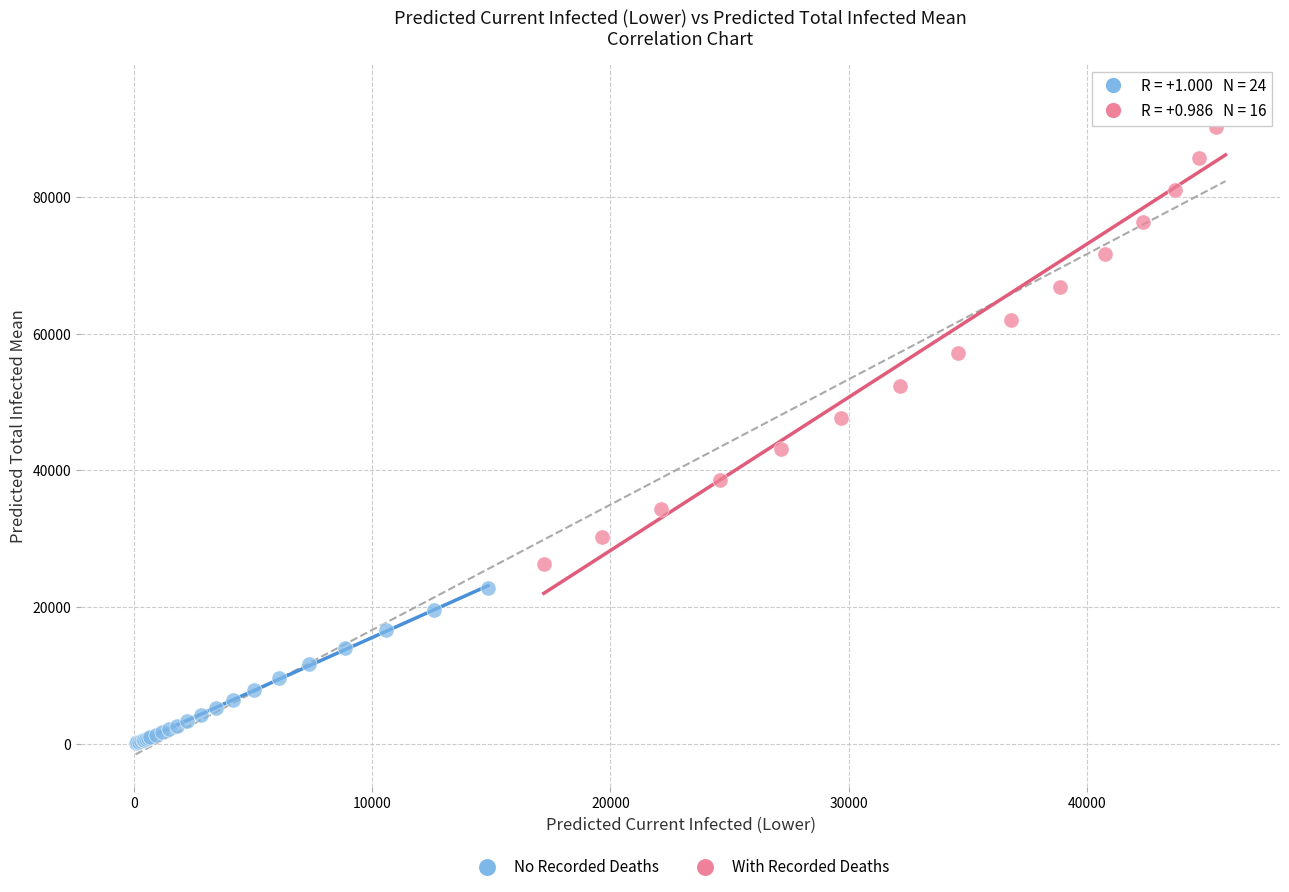

Which series contains the highest Y value?

With Recorded Deaths